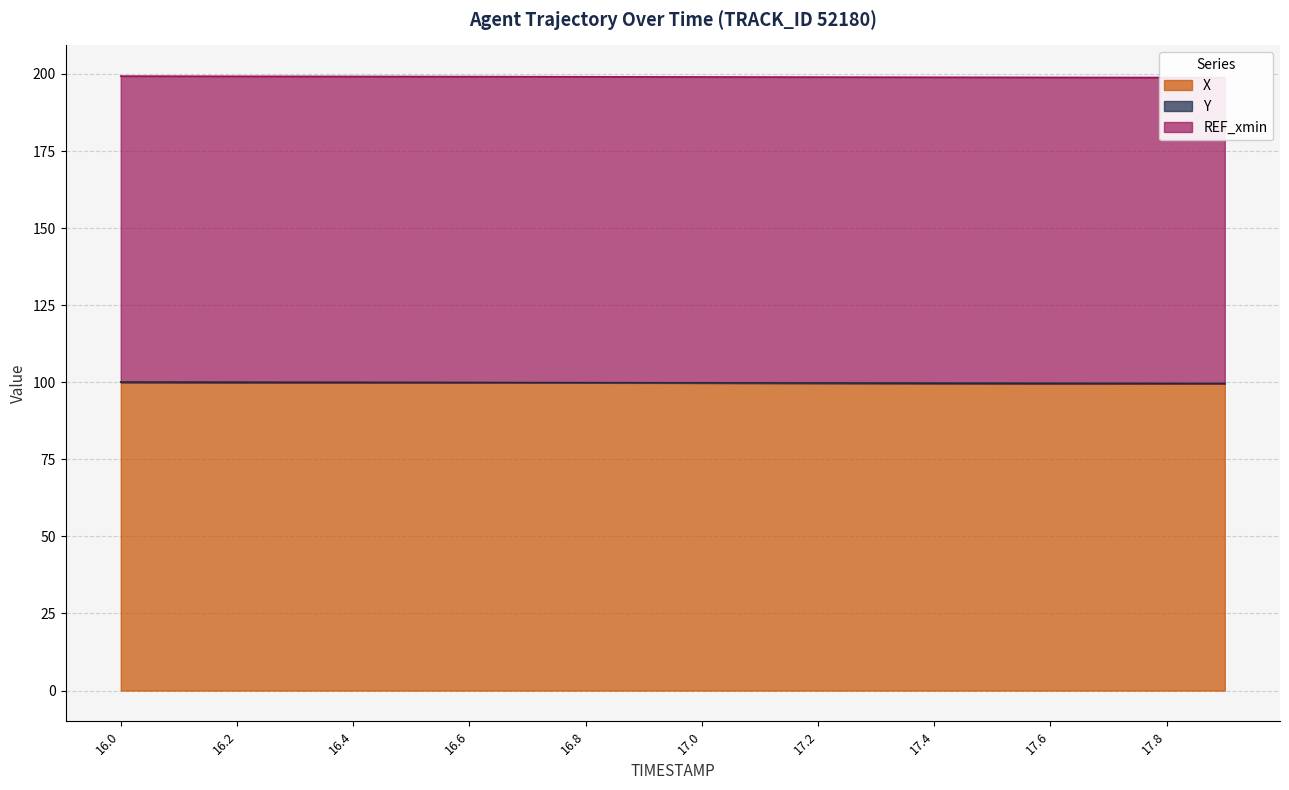

True or false: Y has more than 1 interior local peaks.

False